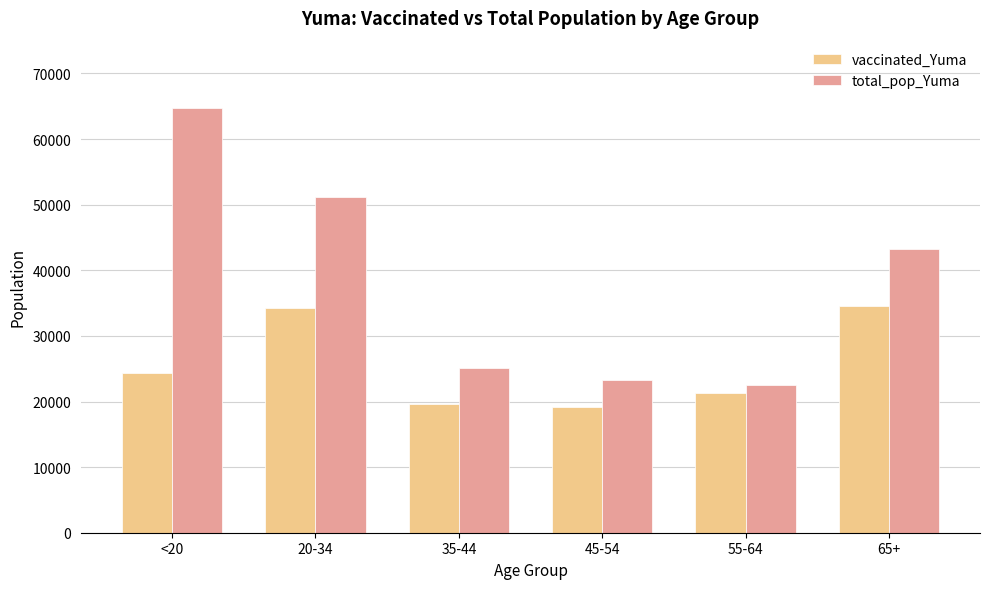

What is the sum of all total_pop_Yuma values?

229957